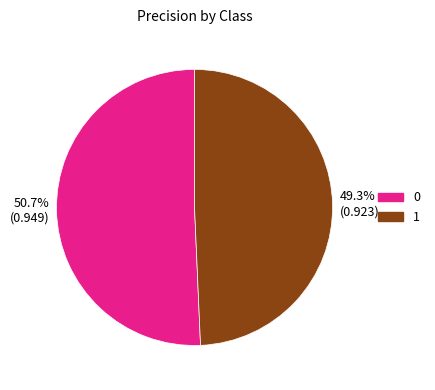

To the nearest percent, what is the average slice percentage?

50%